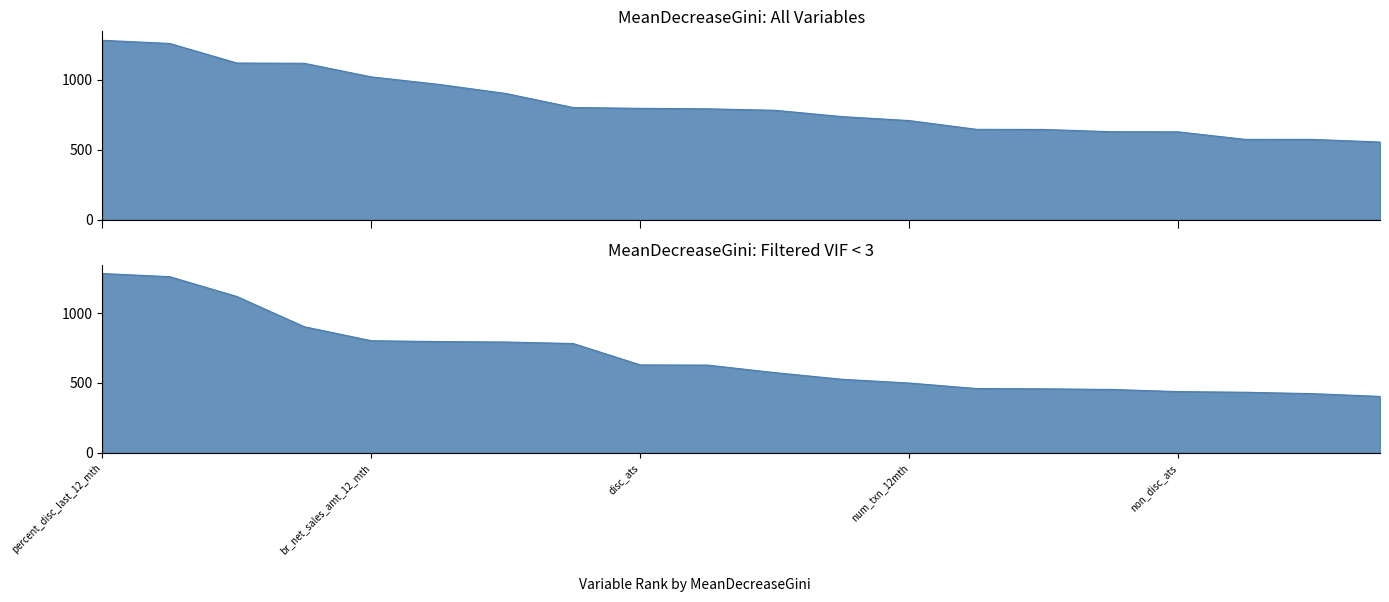

Which has a higher value, num_txn_6mth or num_em_campaign?

num_em_campaign